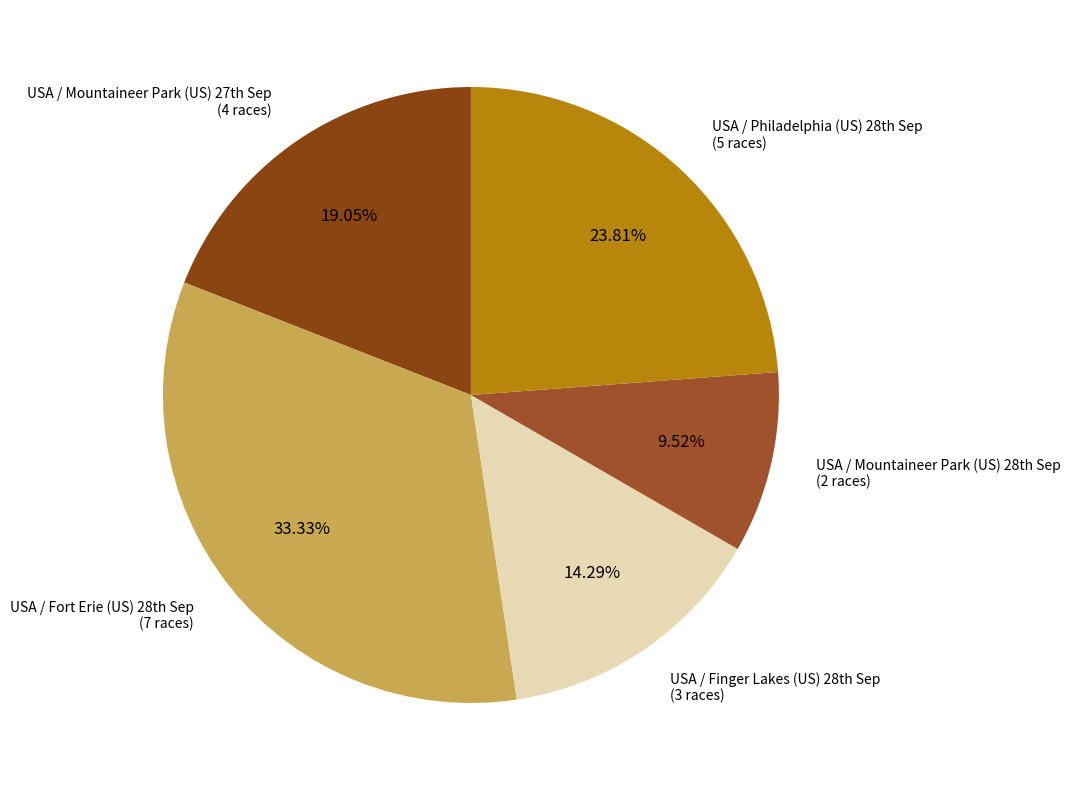

Which category has the smallest portion of the pie?

USA / Mountaineer Park (US) 28th Sep